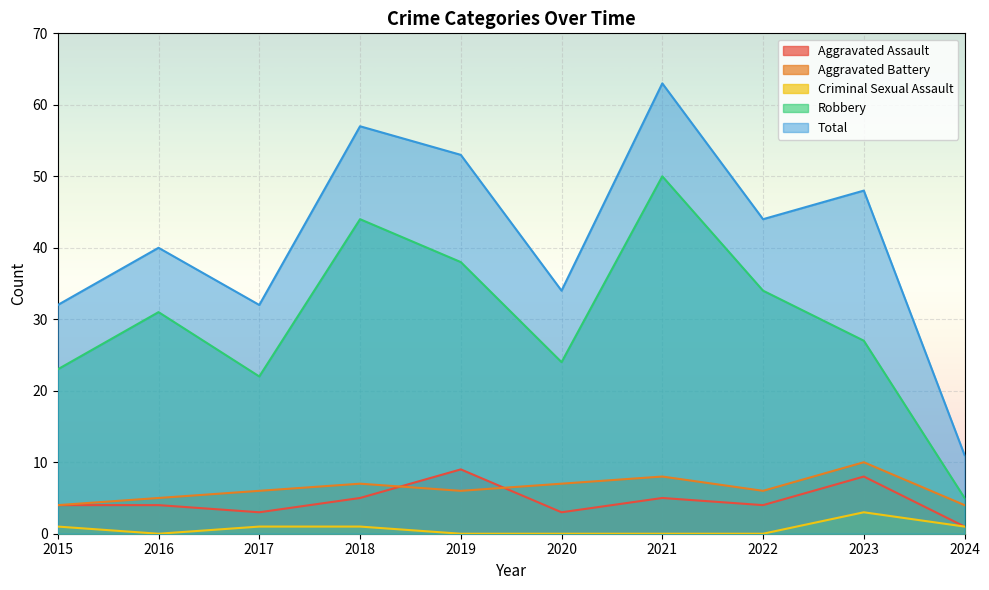

What is the difference between the maximum and minimum values in the Aggravated Assault series?

8